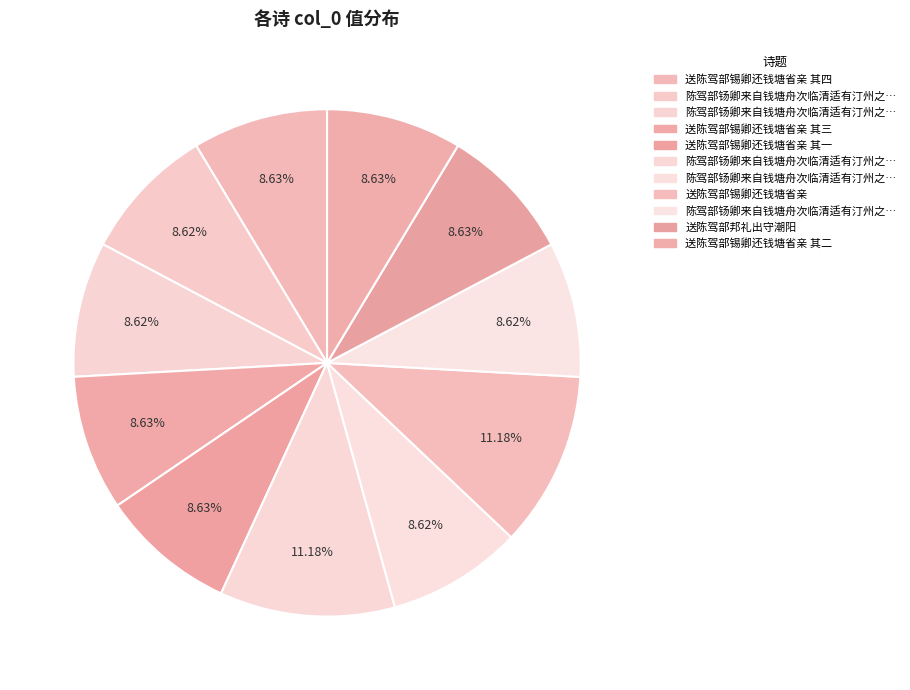

Does any single category account for the majority?

No